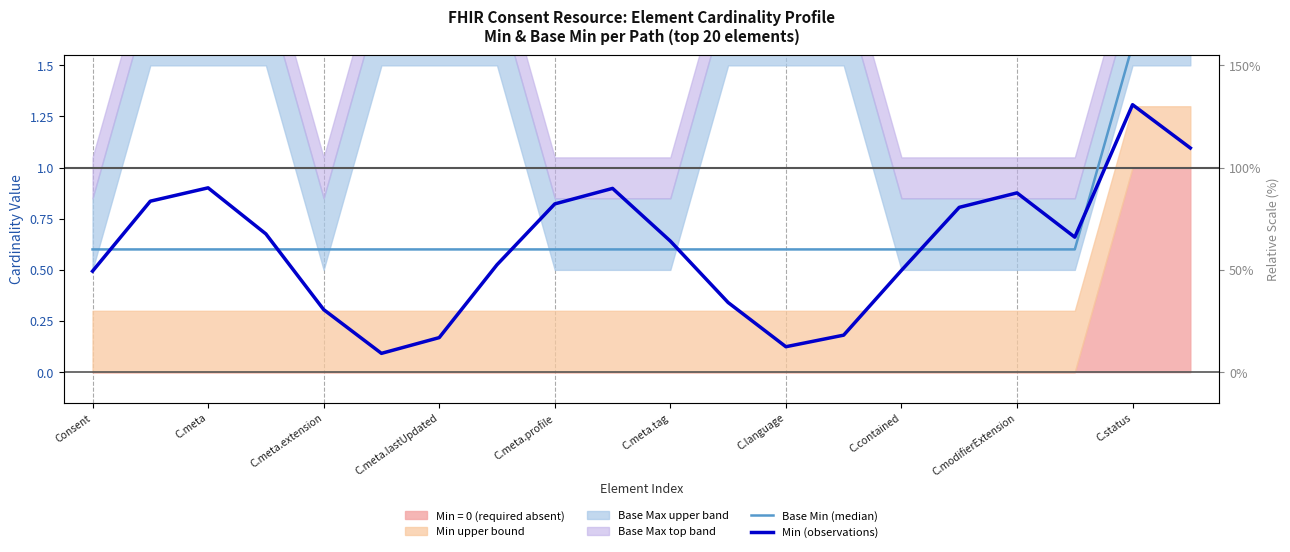

What is the minimum value for Min (observations)?

0.1